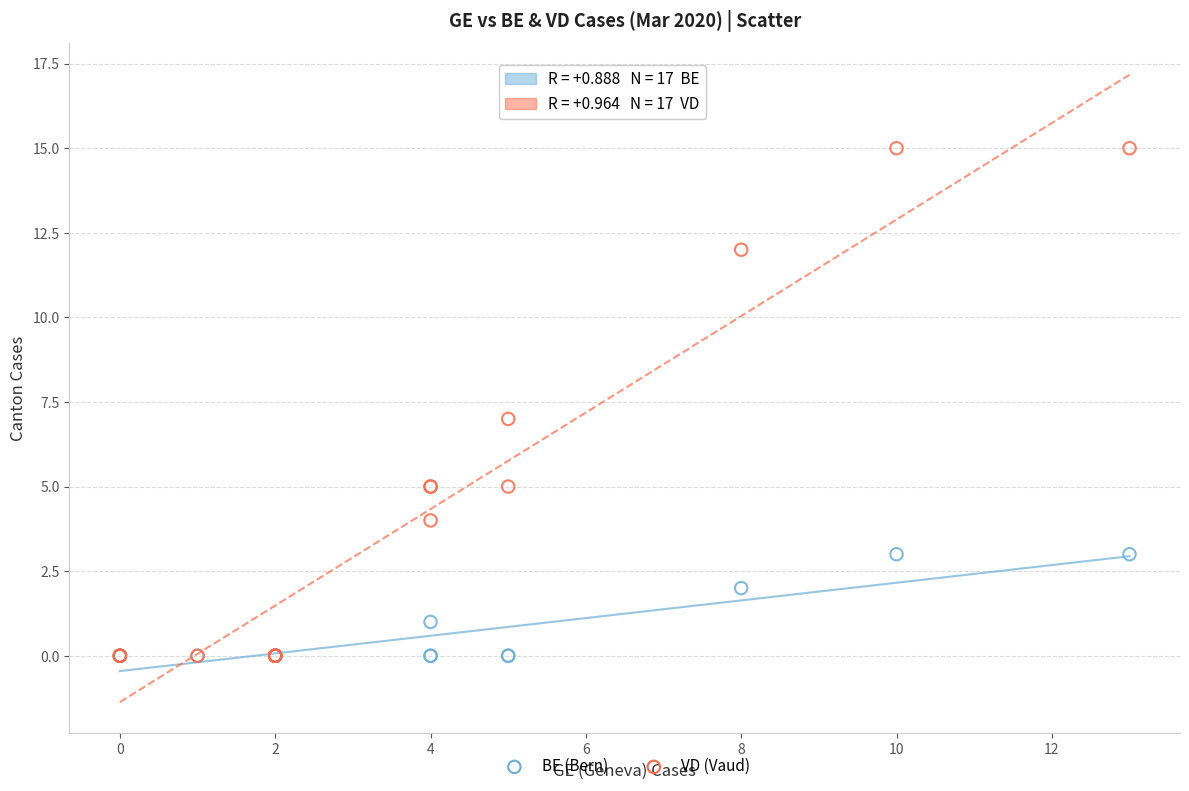

What are all the series names shown in the legend?

BE (Bern), VD (Vaud)